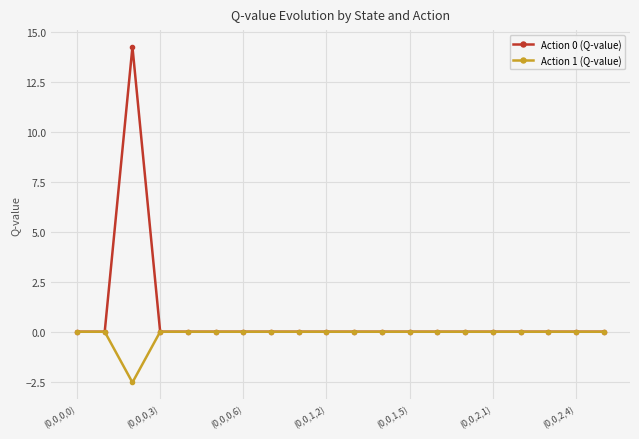

Which series has the largest total across all categories?

Action 0 (Q-value)